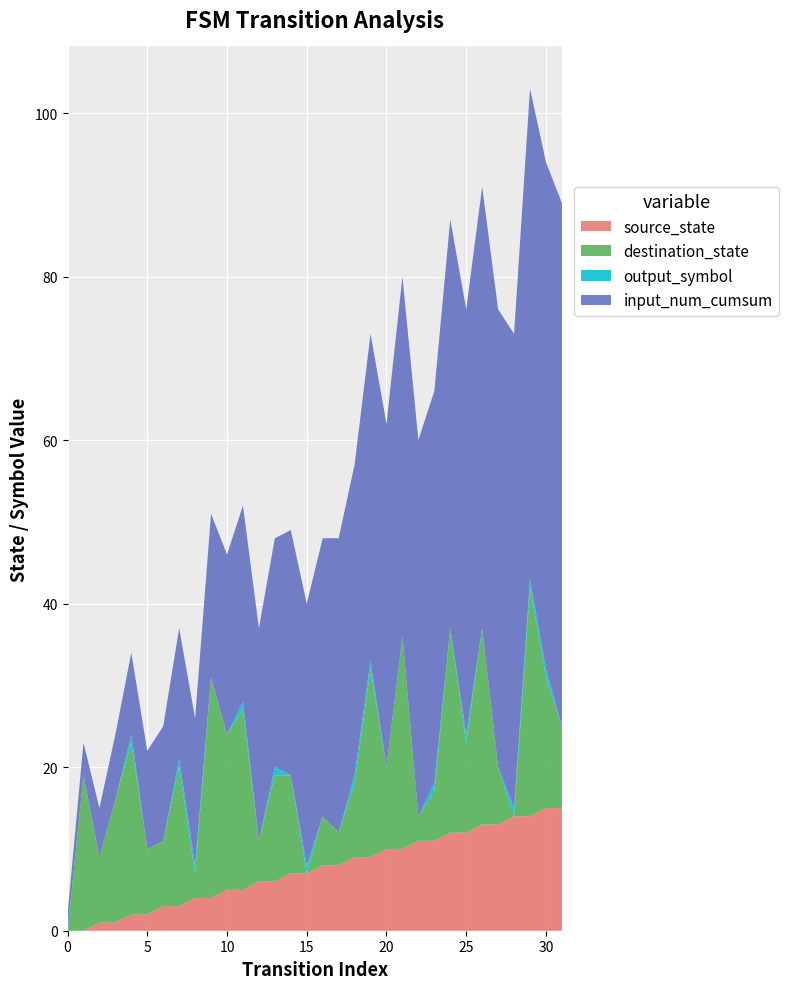

Reading left to right, extract all data points from this chart.

source_state: 0	0	1	1	2	2	3	3	4	4	5	5	6	6	7	7	8	8	9	9	10	10	11	11	12	12	13	13	14	14	15	15
destination_state: 0	19	8	15	21	8	8	17	3	27	19	22	5	13	12	0	6	4	9	23	10	26	3	6	25	11	24	7	0	28	16	10
output_symbol: 0	0	0	0	1	0	0	1	1	0	0	1	0	1	0	1	0	0	1	1	0	0	0	1	0	1	0	0	1	1	1	0
input_num_cumsum: 2	4	6	8	10	12	14	16	18	20	22	24	26	28	30	32	34	36	38	40	42	44	46	48	50	52	54	56	58	60	62	64